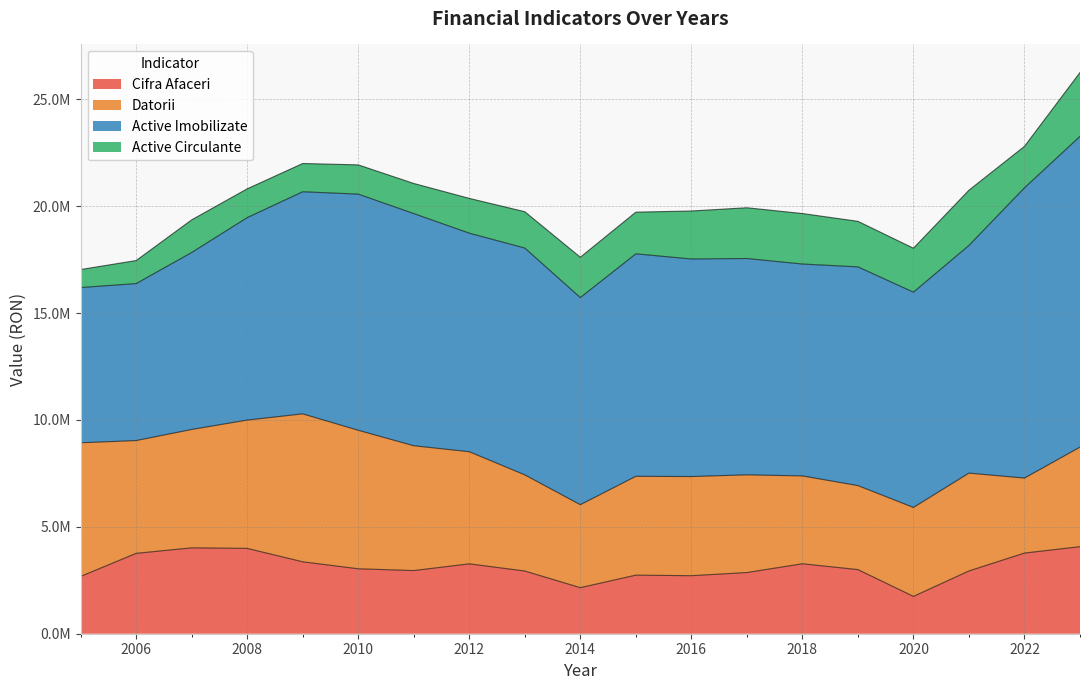

Which series has the largest total across all categories?

Active Imobilizate